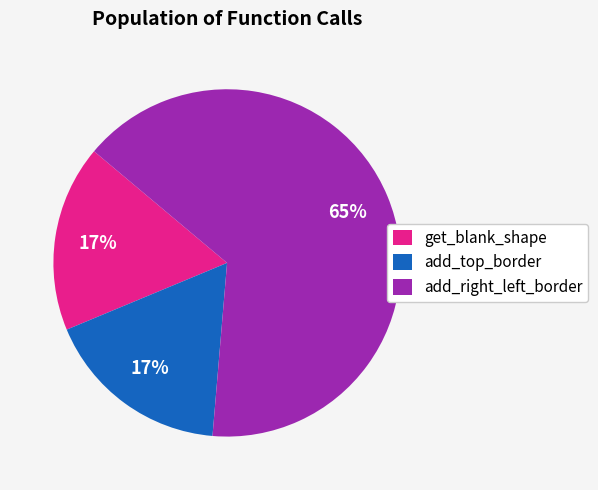

Does any single category account for the majority?

Yes